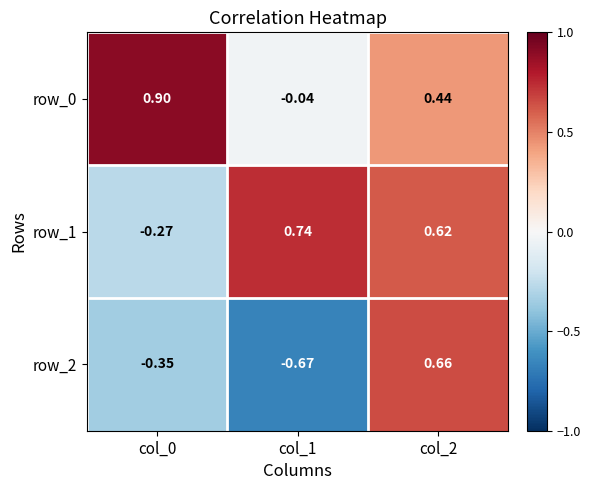

Is the value of row_0 at col_0 greater than the value of row_1 at col_0?

Yes